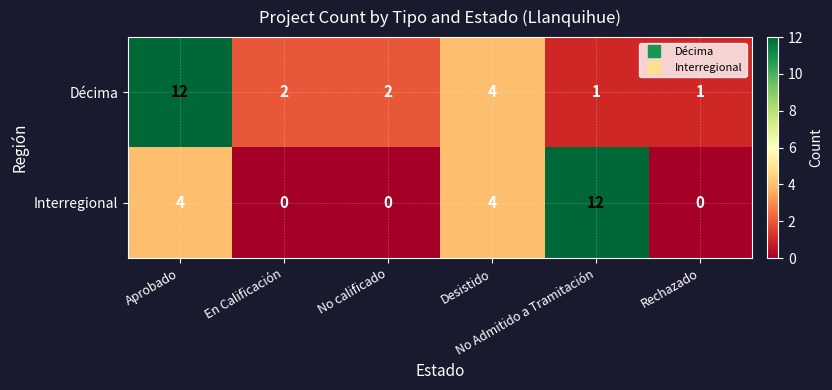

List the series in order of their overall mean, lowest first.

Interregional, Décima